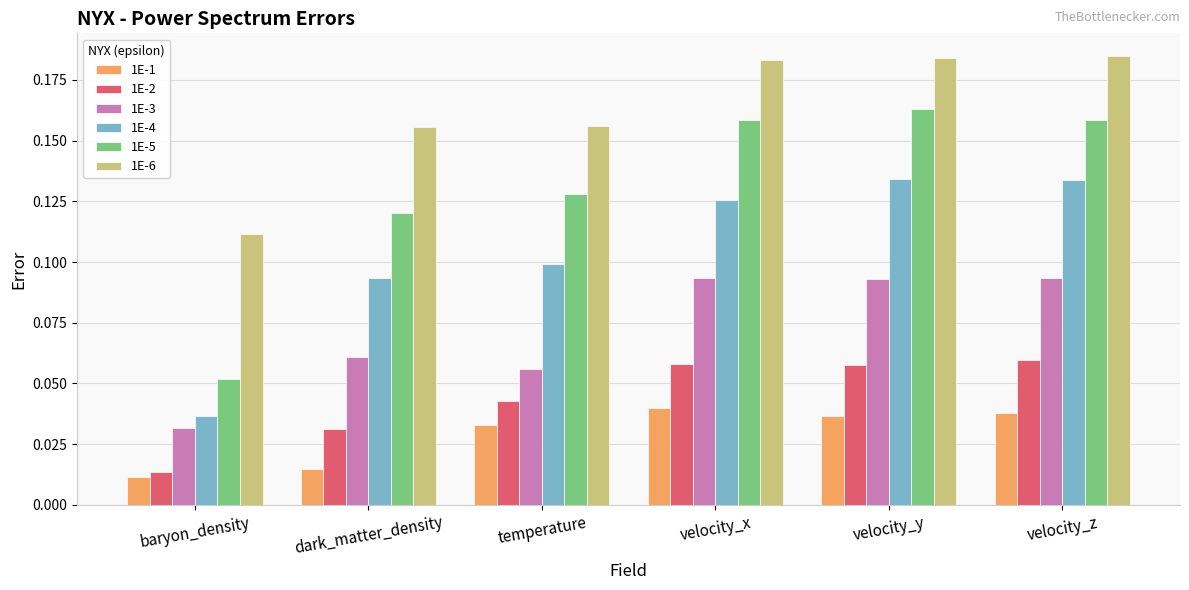

What is the label of the 6th bar from the right?

baryon_density